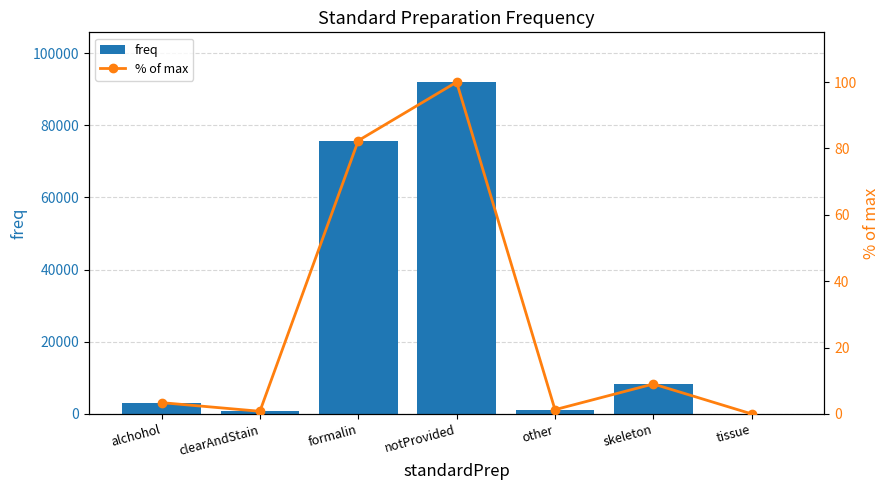

Rank the series by their average value, from lowest to highest.

% of max, freq